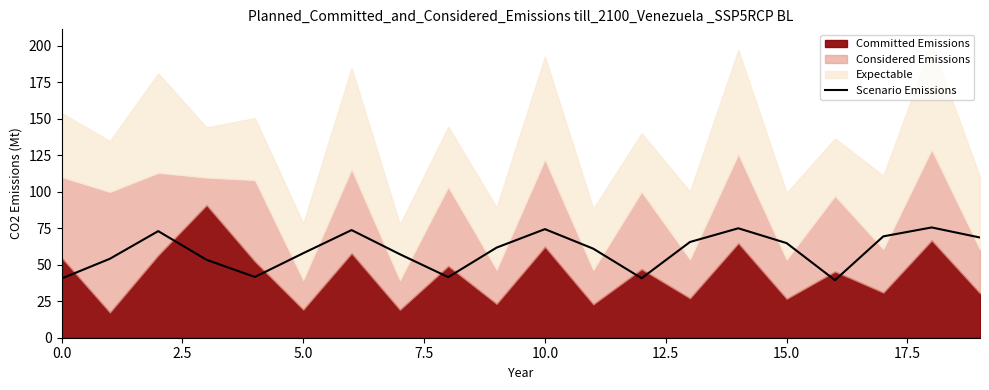

What is the maximum value for Scenario Emissions?

75.5